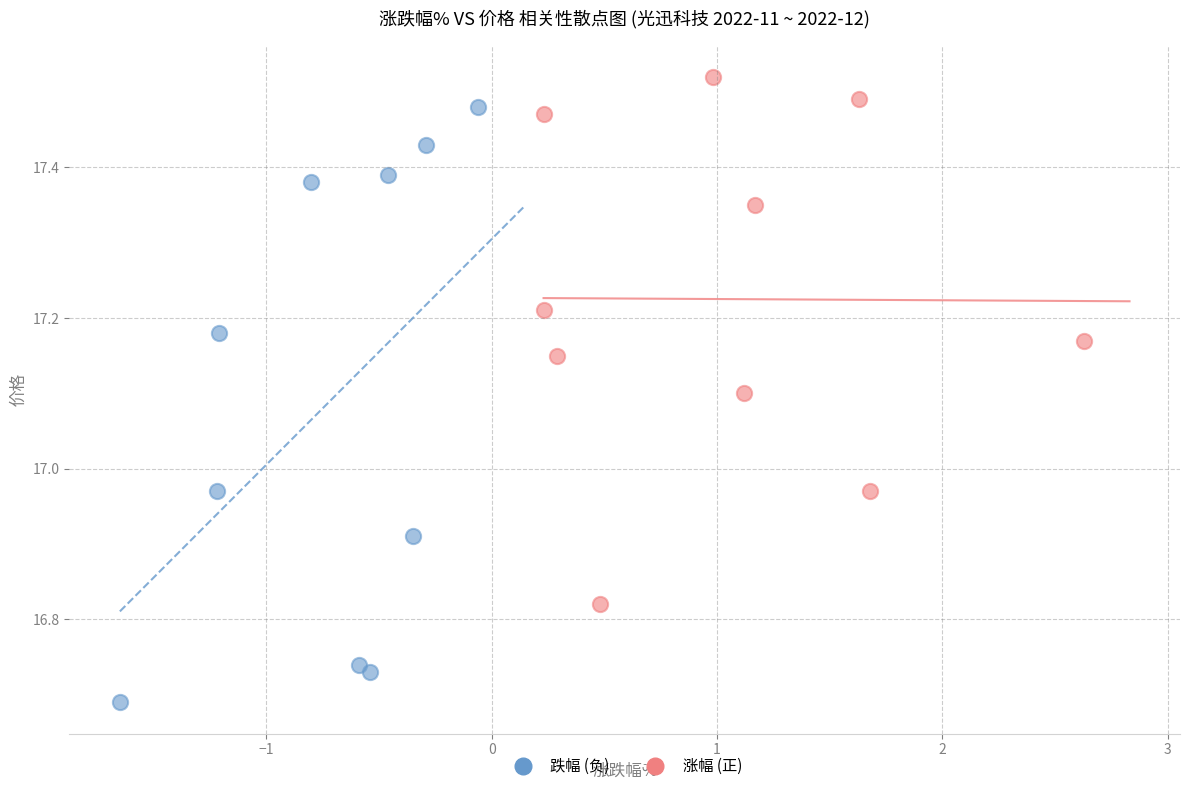

Which series reaches the minimum Y coordinate?

跌幅 (负)